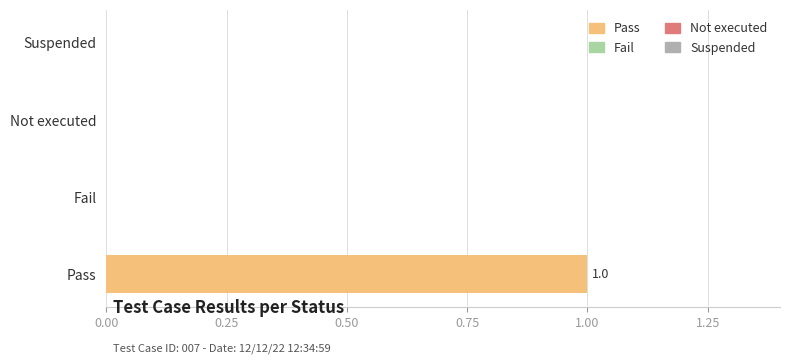

Rank the categories by value from highest to lowest.

Pass, Fail, Not executed, Suspended